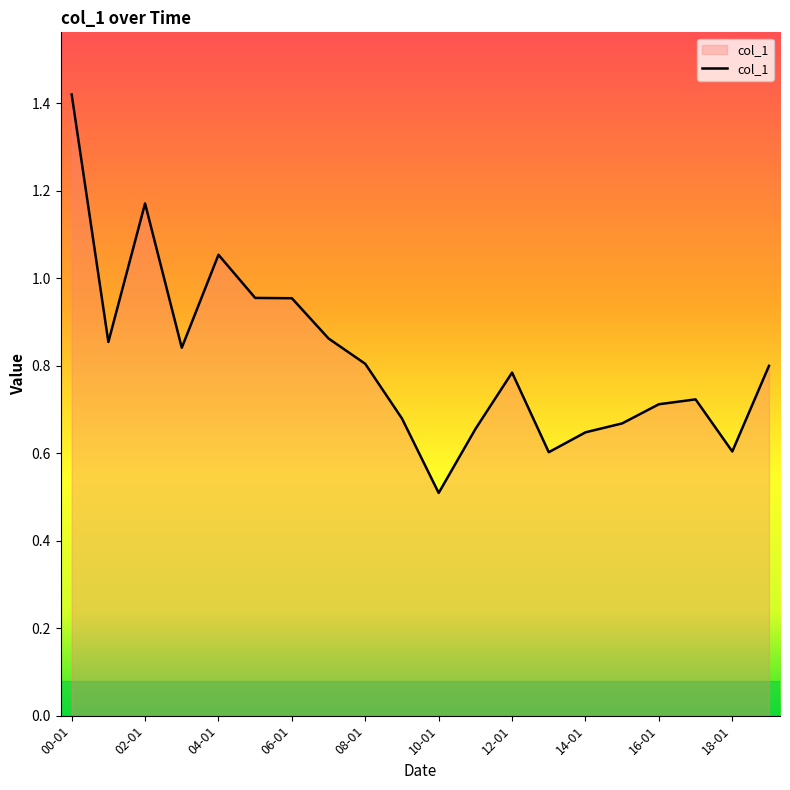

What is the smallest value displayed?

0.5